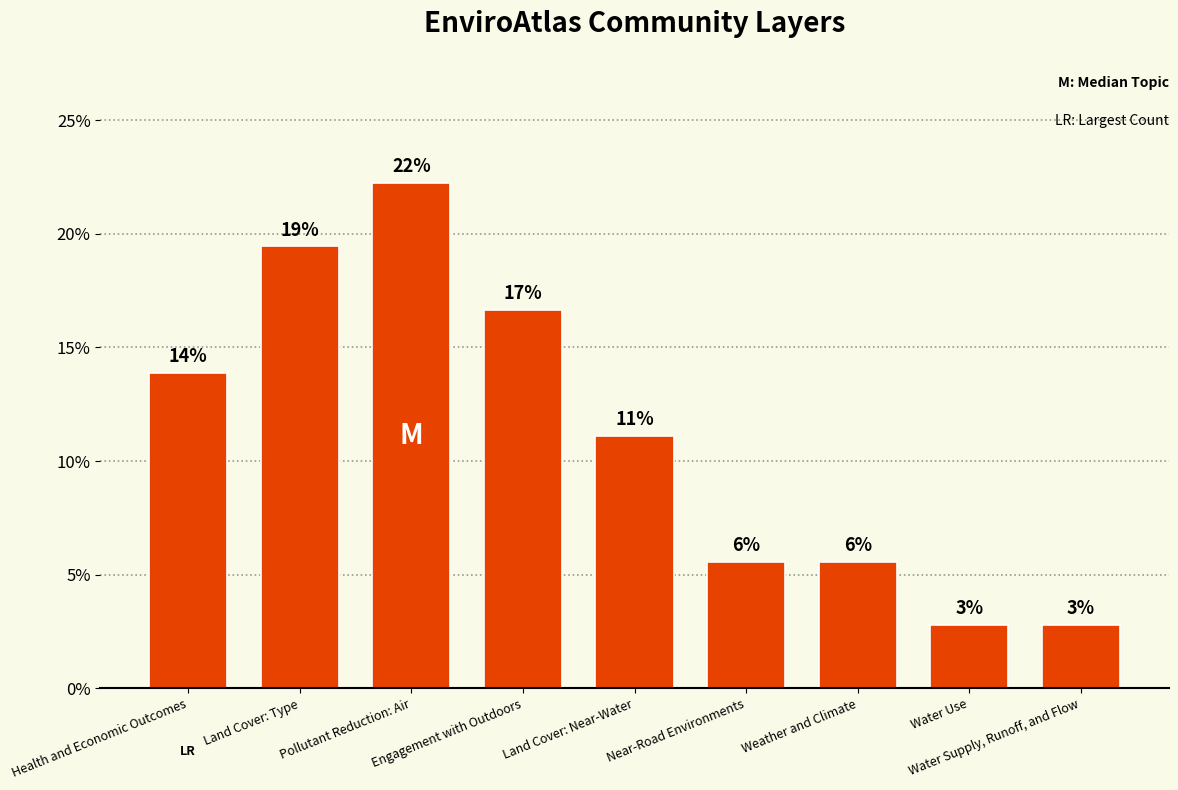

List the labels in order of value, smallest first.

Water Use, Water Supply, Runoff, and Flow, Near-Road Environments, Weather and Climate, Land Cover: Near-Water, Health and Economic Outcomes, Engagement with Outdoors, Land Cover: Type, Pollutant Reduction: Air